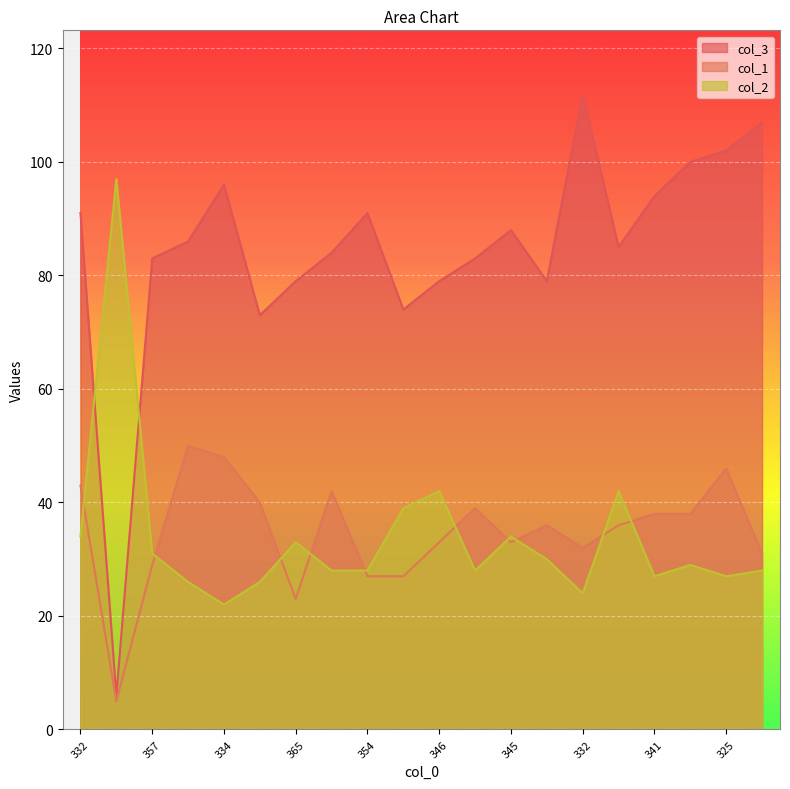

How many lines are shown in the chart?

3